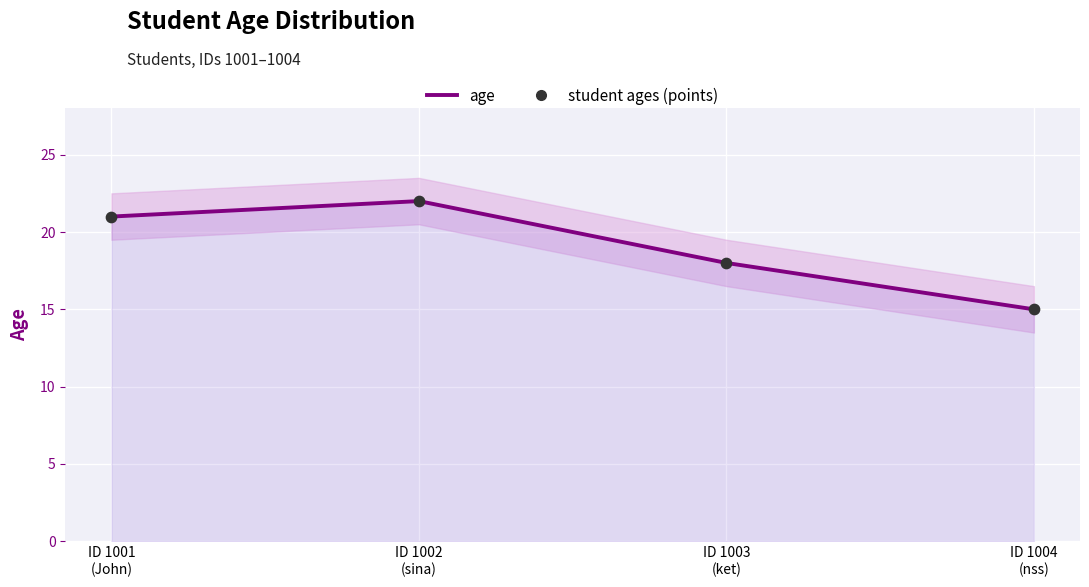

Which series reaches the minimum Y coordinate?

age